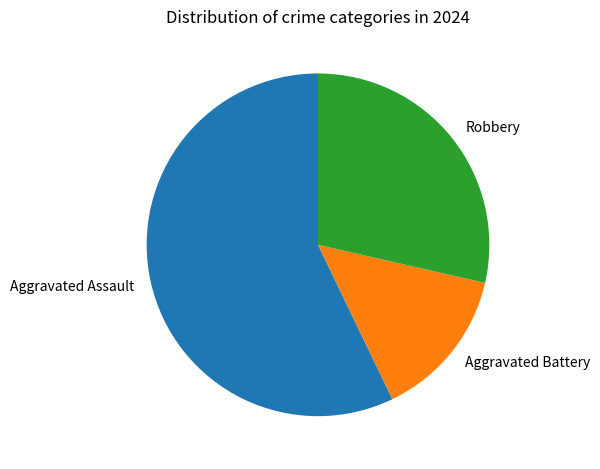

What is the majority slice?

Aggravated Assault